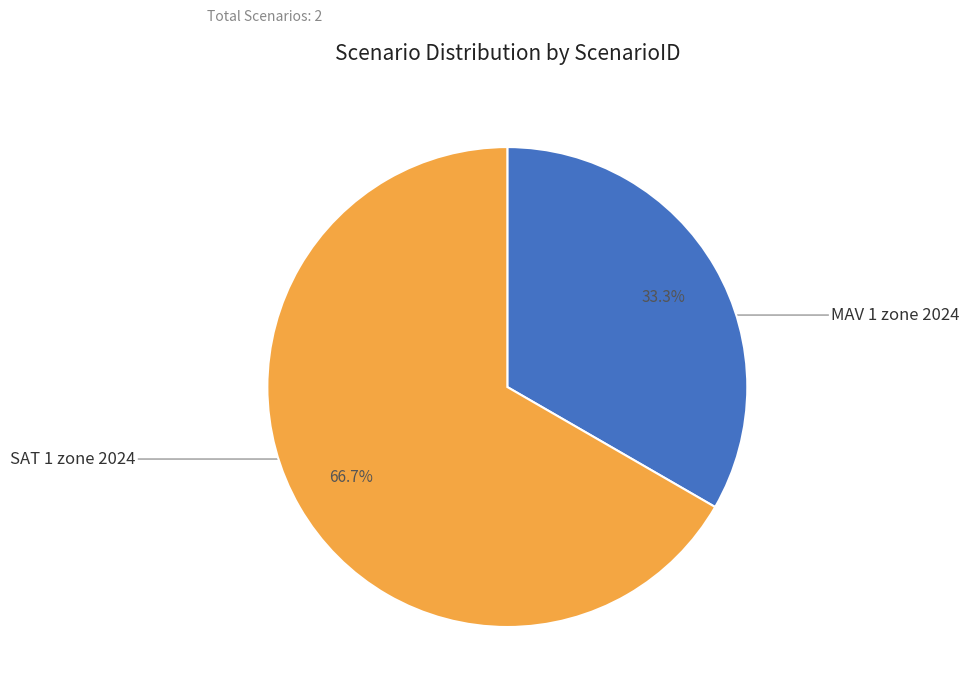

Is there any slice that represents more than half of the pie?

Yes